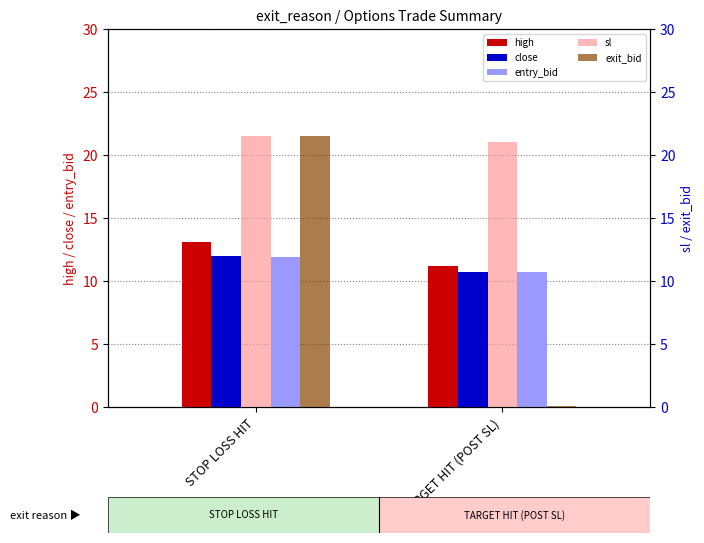

Count the entry_bid values in the range 10 to 11.

1